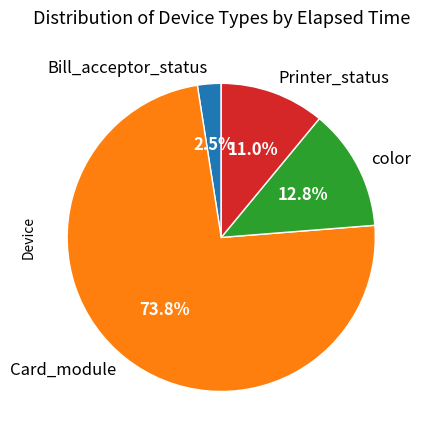

Which category has the biggest portion of the pie?

Card_module